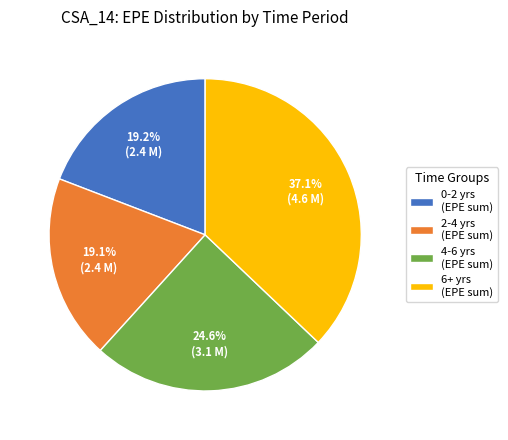

Is there a majority slice in this chart?

No